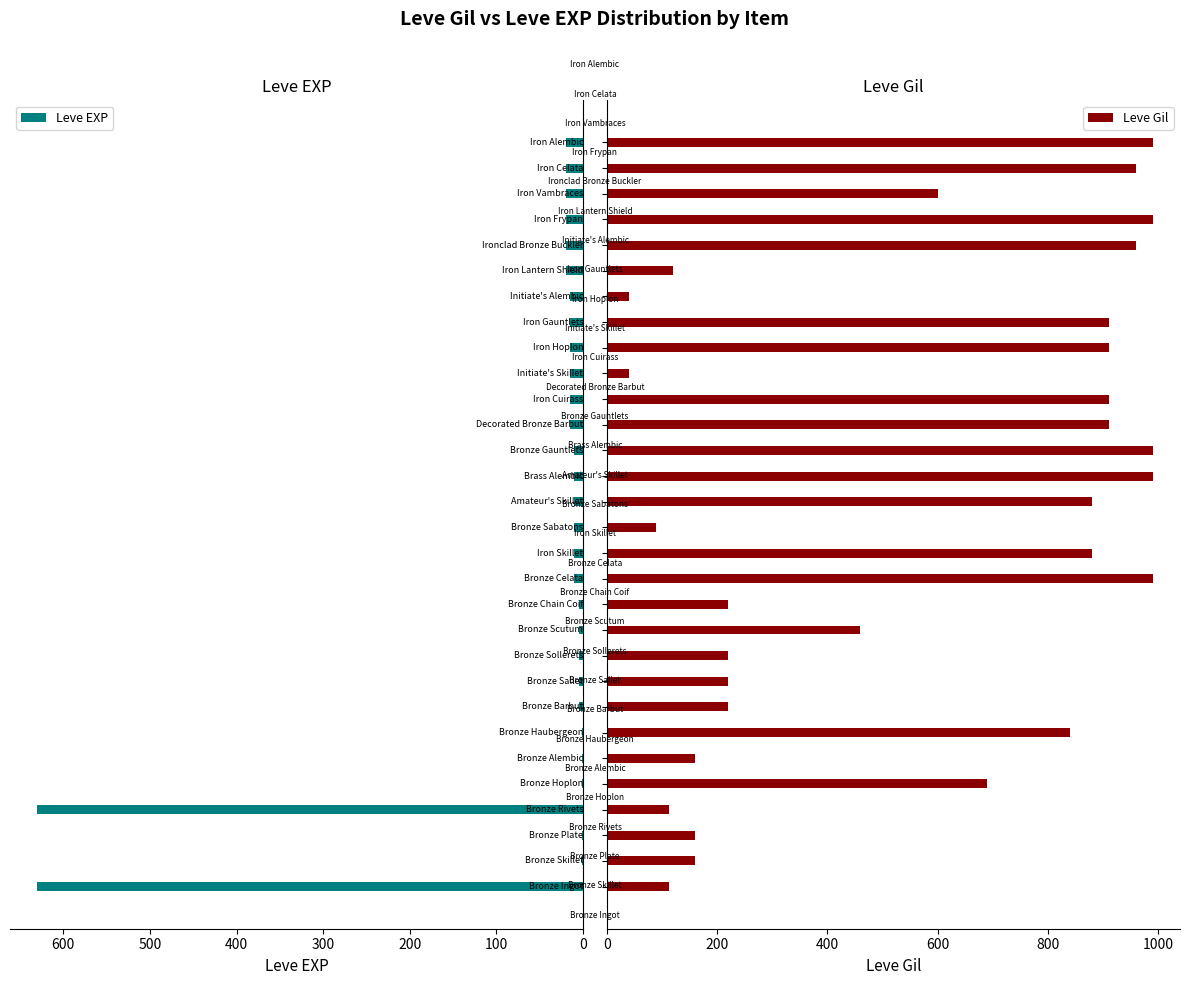

What is the average value of the Leve Gil series?

558